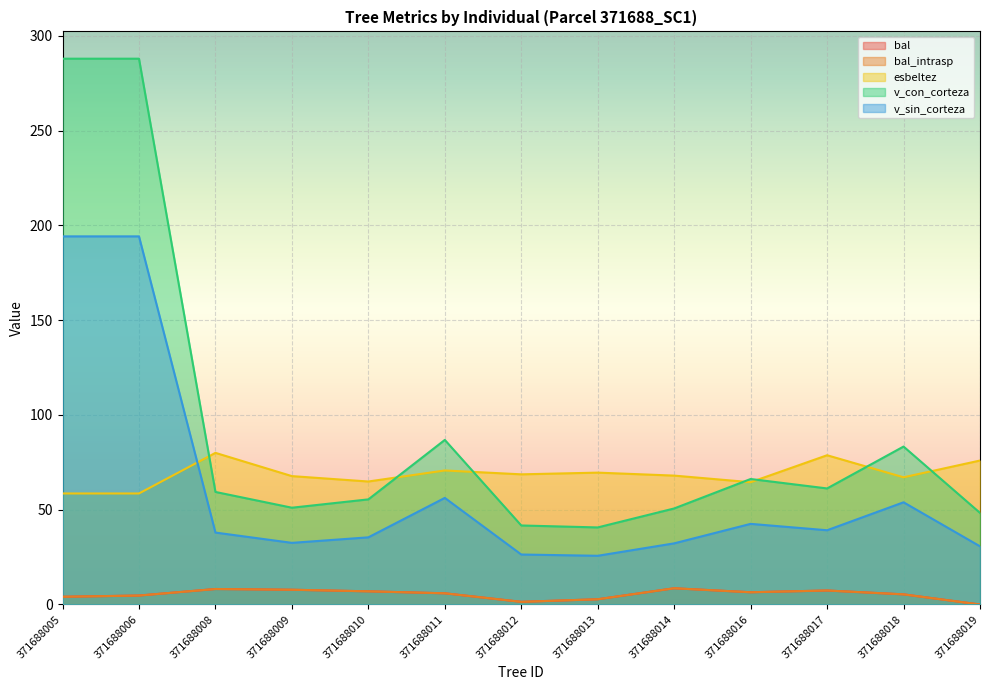

Reading left to right, extract all data points from this chart.

bal: 4.1	4.7	8.2	7.8	7.0	5.9	1.4	2.8	8.6	6.5	7.4	5.3	0.0
bal_intrasp: 4.1	4.7	8.2	7.8	7.0	5.9	1.4	2.8	8.6	6.5	7.4	5.3	0.0
esbeltez: 58.6	58.6	80.0	67.7	64.9	70.7	68.7	69.6	68.0	64.5	78.7	67.1	76.0
v_con_corteza: 288.0	288.0	59.4	51.1	55.5	86.8	41.7	40.7	50.7	66.2	61.2	83.3	48.3
v_sin_corteza: 194.2	194.2	38.0	32.5	35.4	56.2	26.4	25.7	32.3	42.5	39.2	53.9	30.7